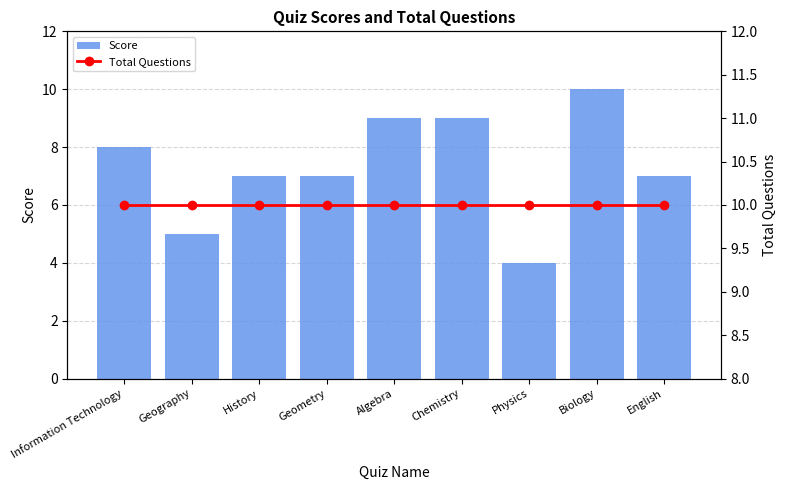

What is the greatest value displayed?

10